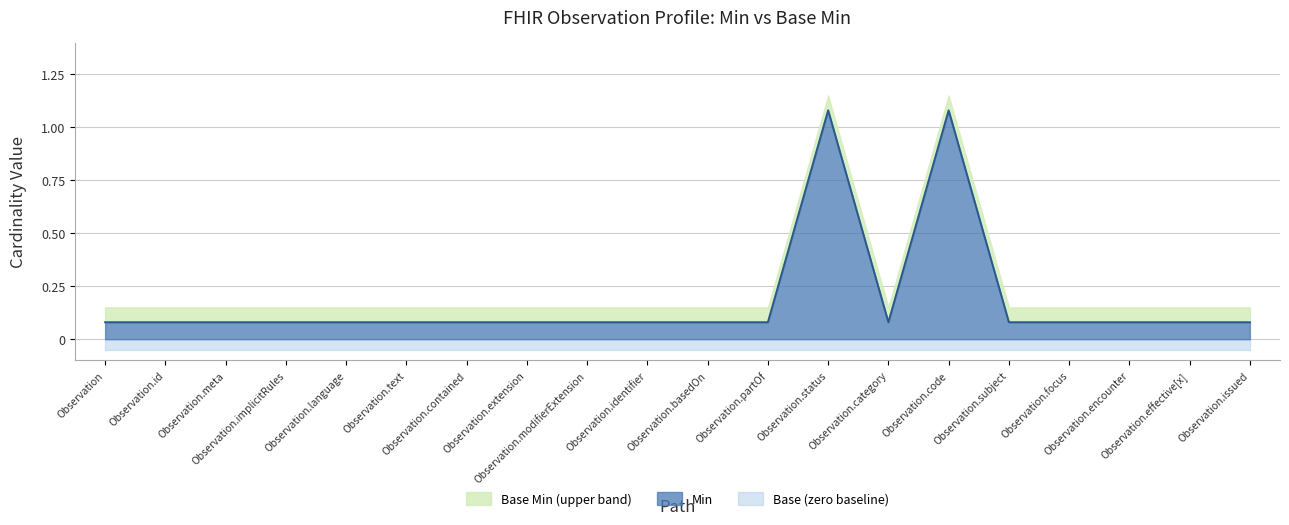

Reading left to right, what are all the values shown in this chart?

0.1	0.1	0.1	0.1	0.1	0.1	0.1	0.1	0.1	0.1	0.1	0.1	1.1	0.1	1.1	0.1	0.1	0.1	0.1	0.1